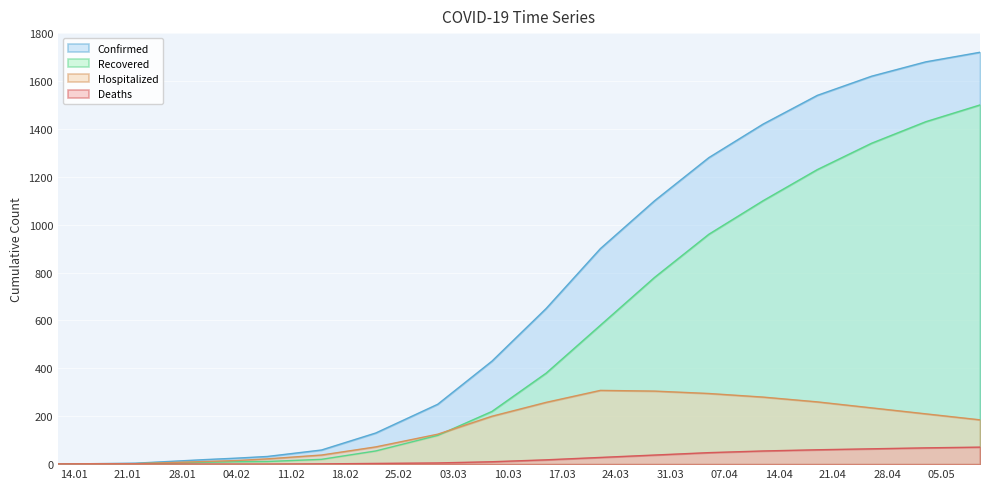

What is the total value across all series at 04.02?

50